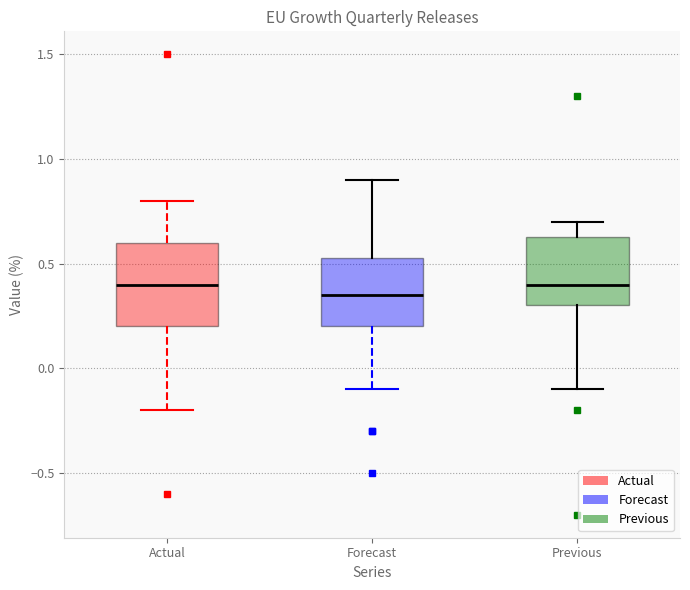

Reading left to right, transcribe this box plot: for each box, give where its median line is, the range the box spans, and where its two whiskers end, as read against the y-axis. The values are not printed on the chart, so give them approximately, as read against the axis.

Actual: median 0.40, box 0.20 to 0.60, whiskers -0.20 to 0.80
Forecast: median 0.35, box 0.20 to 0.55, whiskers -0.10 to 0.90
Previous: median 0.40, box 0.30 to 0.65, whiskers -0.10 to 0.70